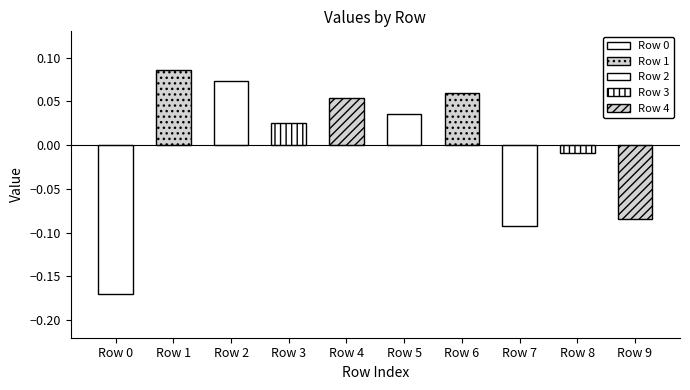

At which category does the chart reach its peak across all series?

Row 1